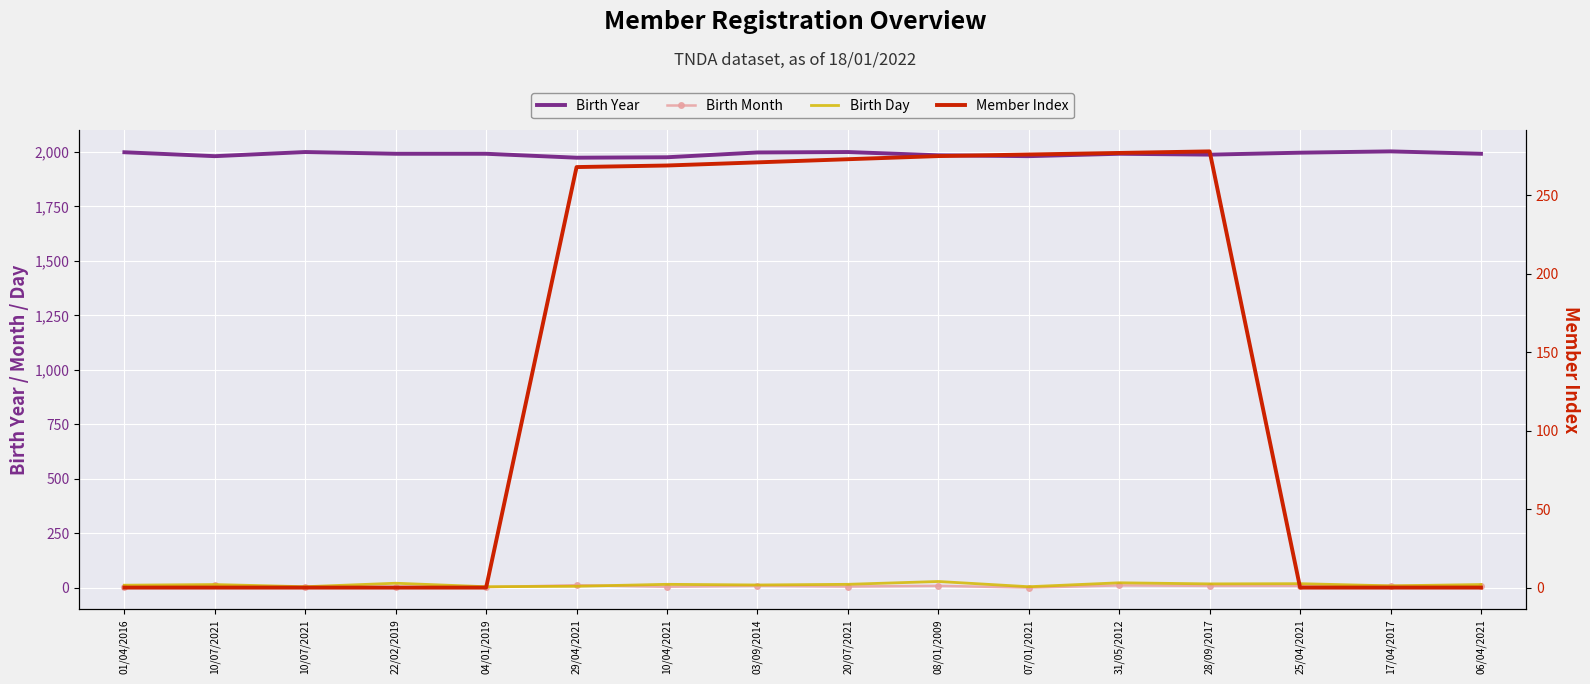

What is the label of the 5th point from the left?

04/01/2019